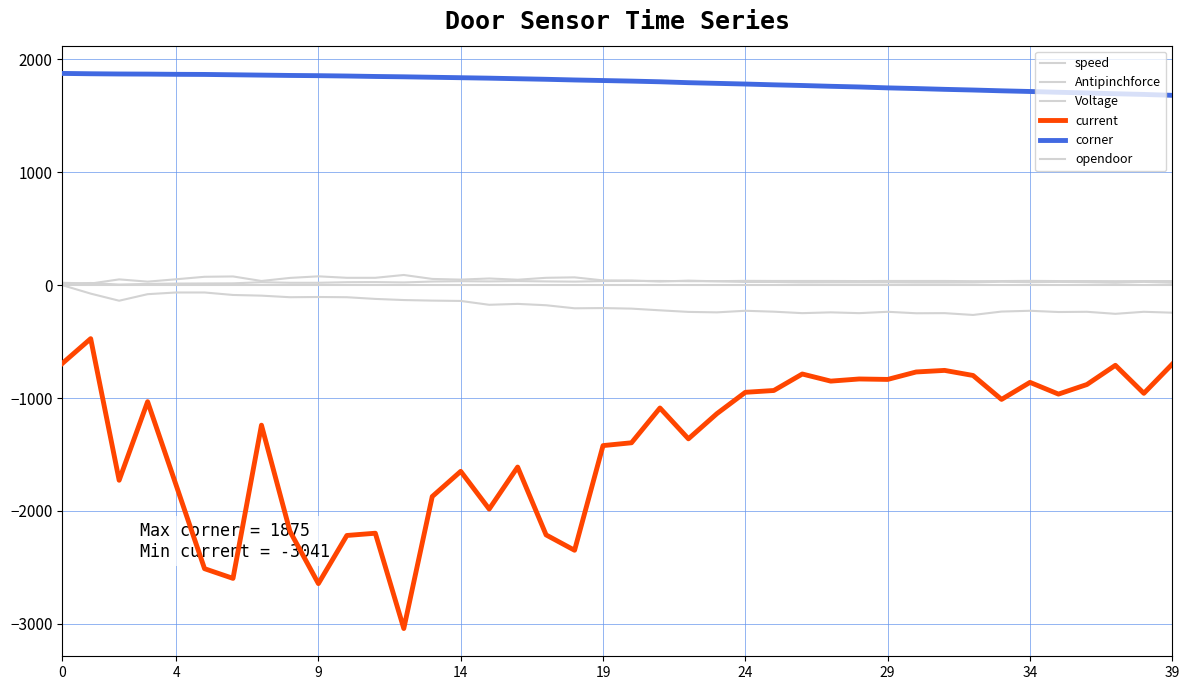

How many lines are shown in the chart?

6